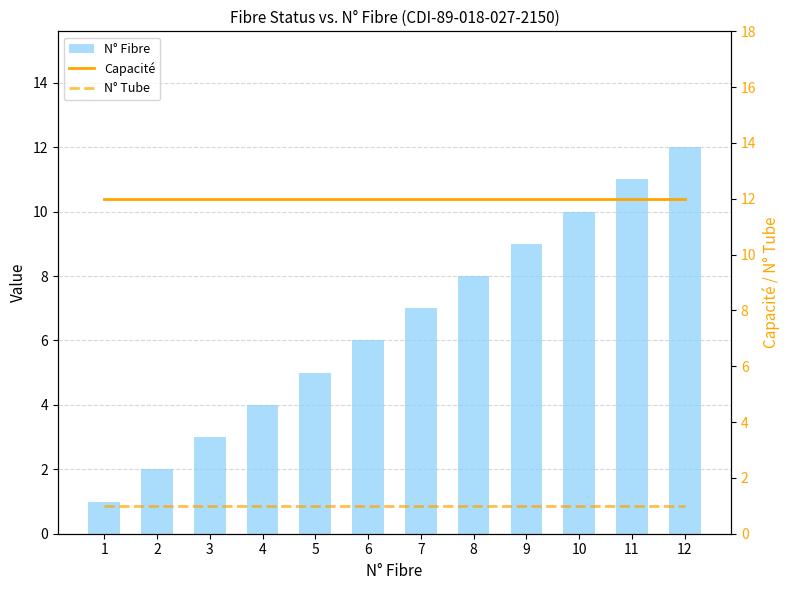

Does the chart contain stacked bars?

No